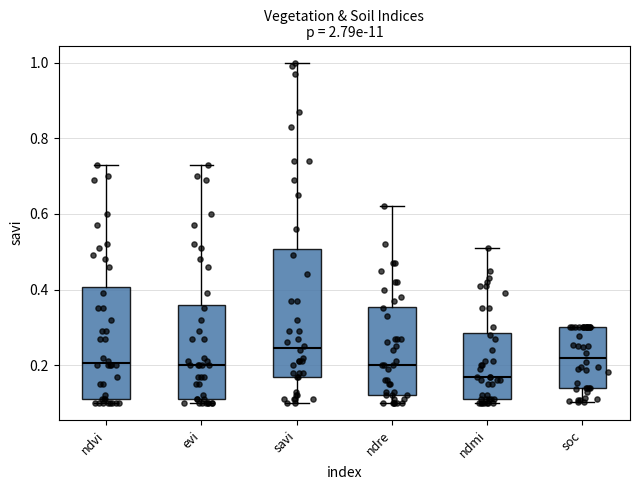

Reading left to right, read every box against the y-axis: the position of its median line, the range the box covers, and the ends of its whiskers. The values are not printed on the chart, so give them approximately, as read against the axis.

ndvi: median 0.20, box 0.12 to 0.40, whiskers 0.10 to 0.74
evi: median 0.20, box 0.12 to 0.36, whiskers 0.10 to 0.74
savi: median 0.24, box 0.18 to 0.50, whiskers 0.10 to 1.00
ndre: median 0.20, box 0.12 to 0.36, whiskers 0.10 to 0.62
ndmi: median 0.18, box 0.12 to 0.28, whiskers 0.10 to 0.52
soc: median 0.22, box 0.14 to 0.30, whiskers 0.10 to 0.30